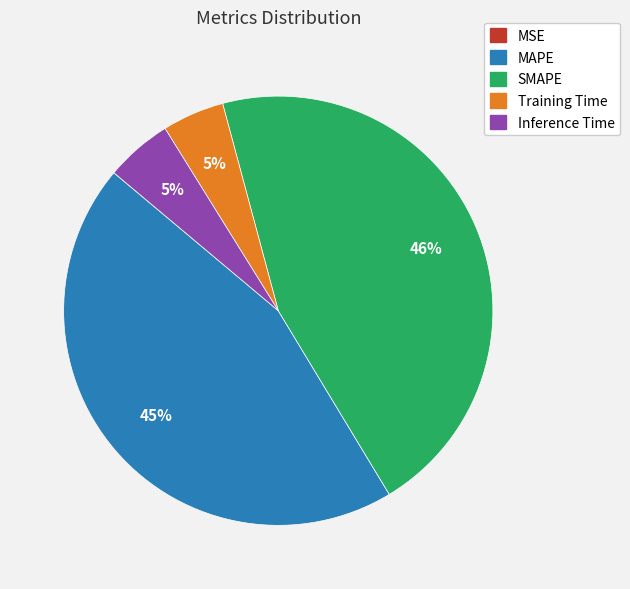

Combined, do Inference Time and Training Time account for over 50%?

No